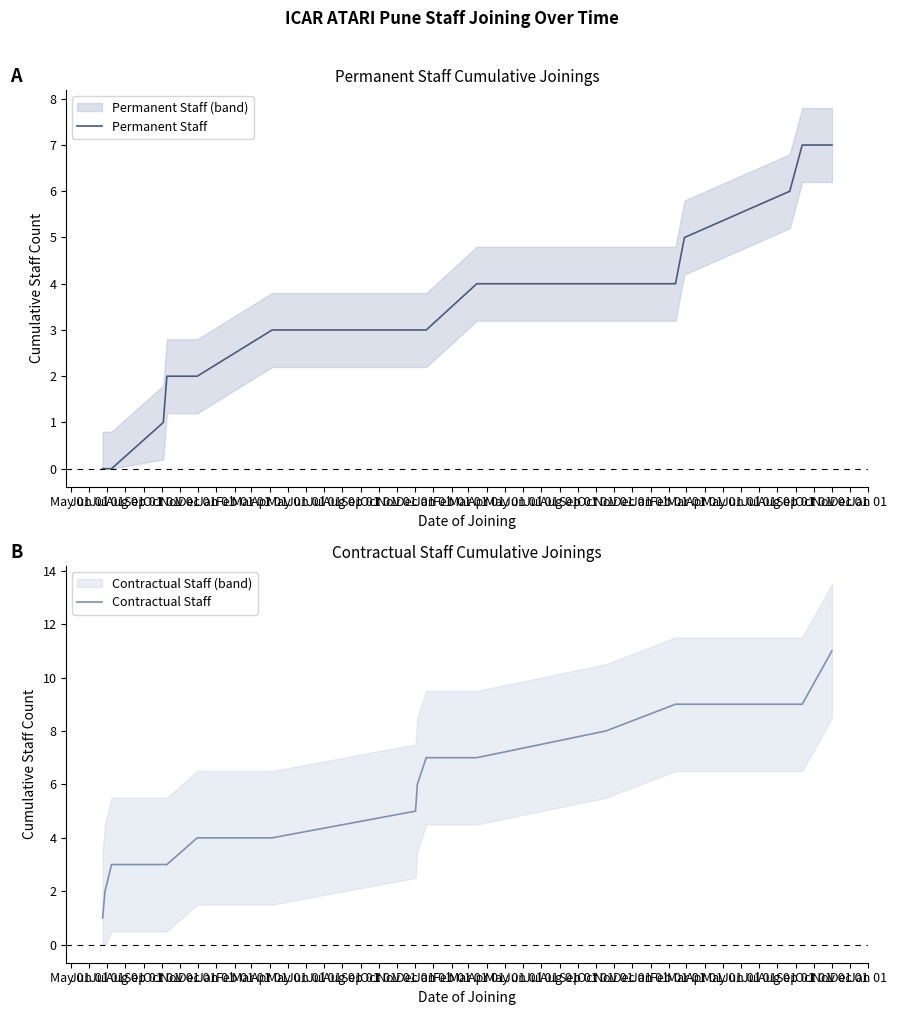

Count the number of categories in the chart.

17